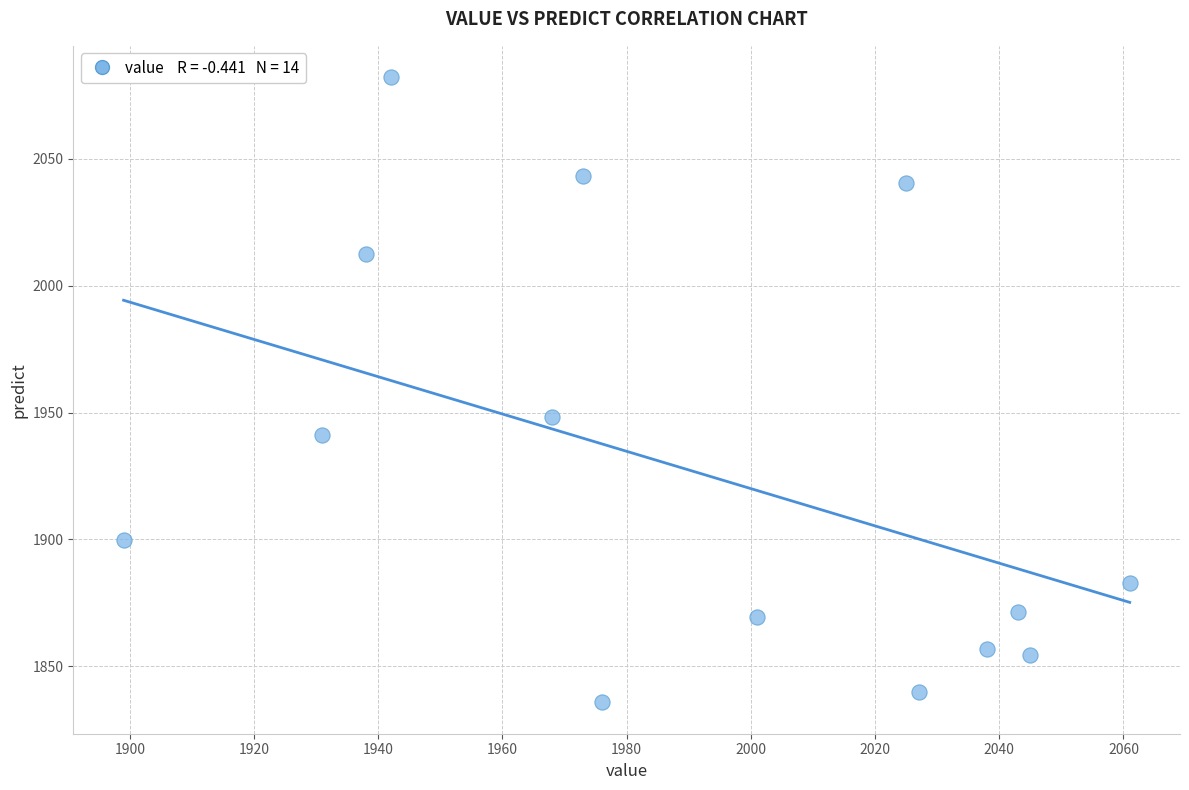

What Y value in the scatter plot is closest to 1959?

1948.3